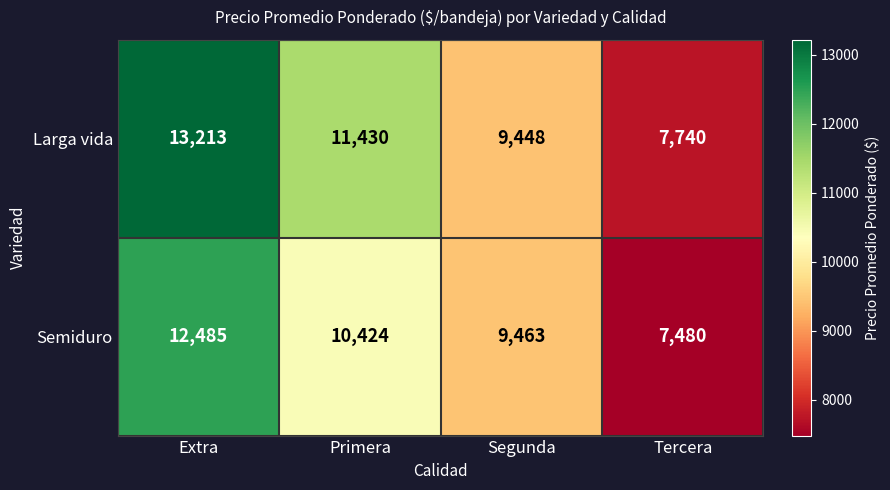

Which series has the largest total across all categories?

Larga vida